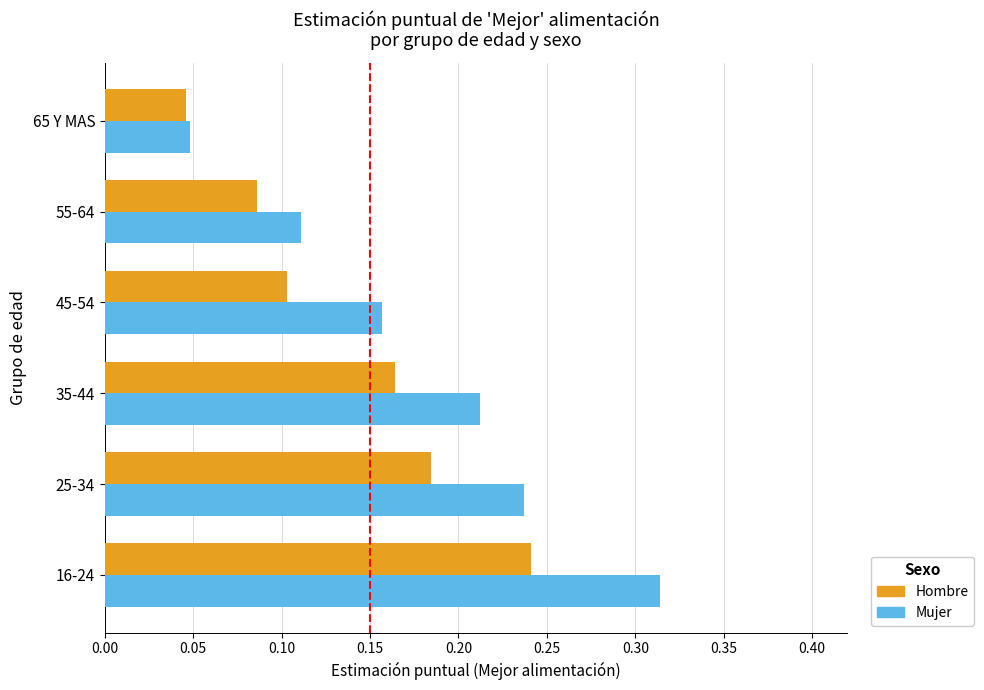

At which category is the sum across all series the highest?

16-24